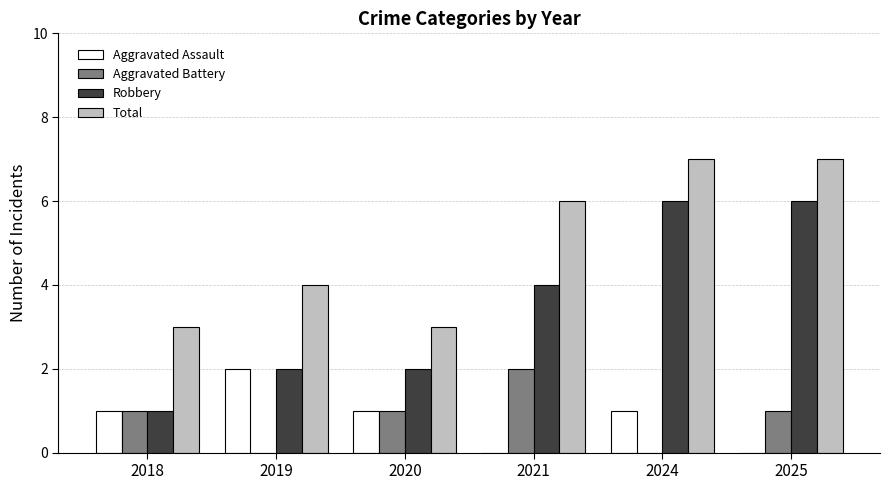

Is the value of Aggravated Assault at 2020 greater than the value of Total at 2018?

No